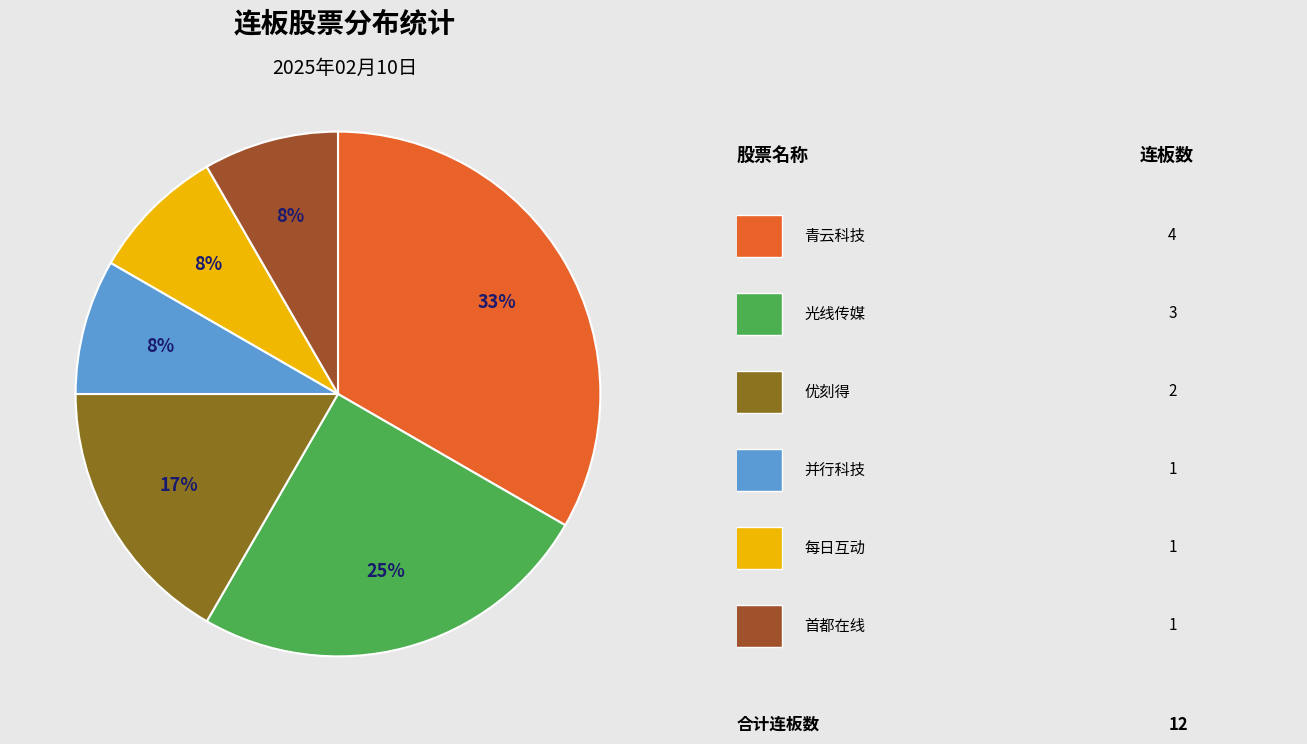

Is there any slice that represents more than half of the pie?

No